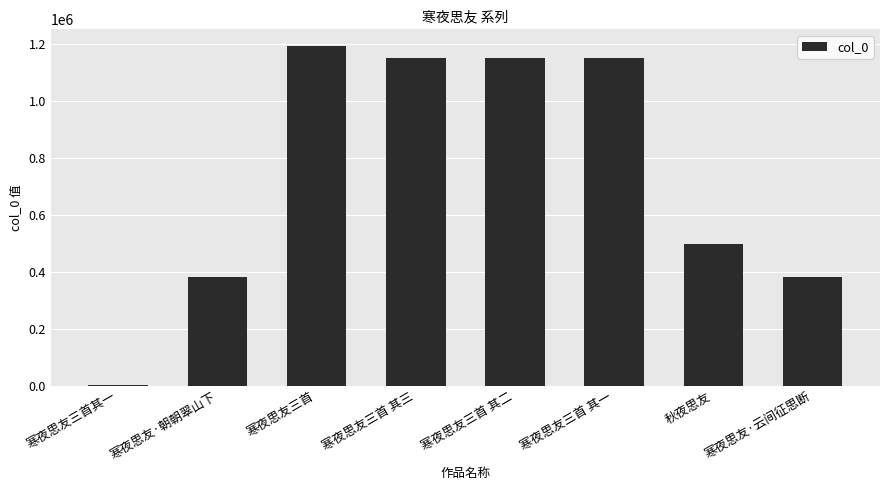

At which category does the chart reach its peak across all series?

寒夜思友三首